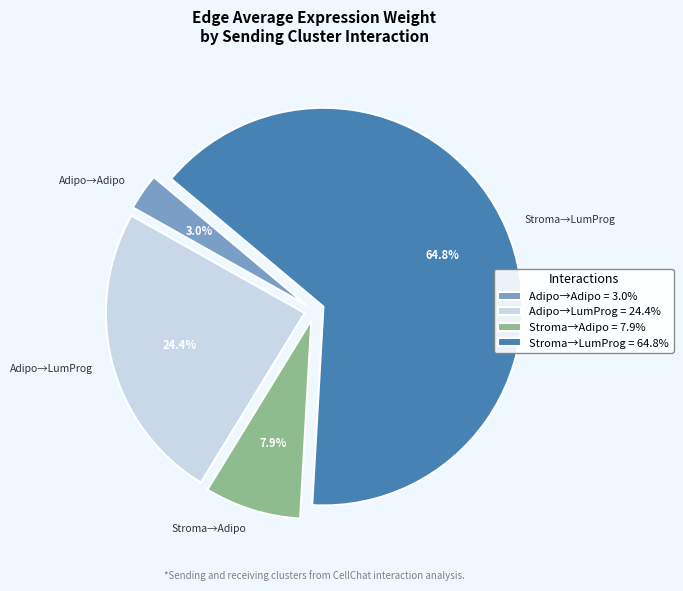

Count the number of slices in the pie.

4